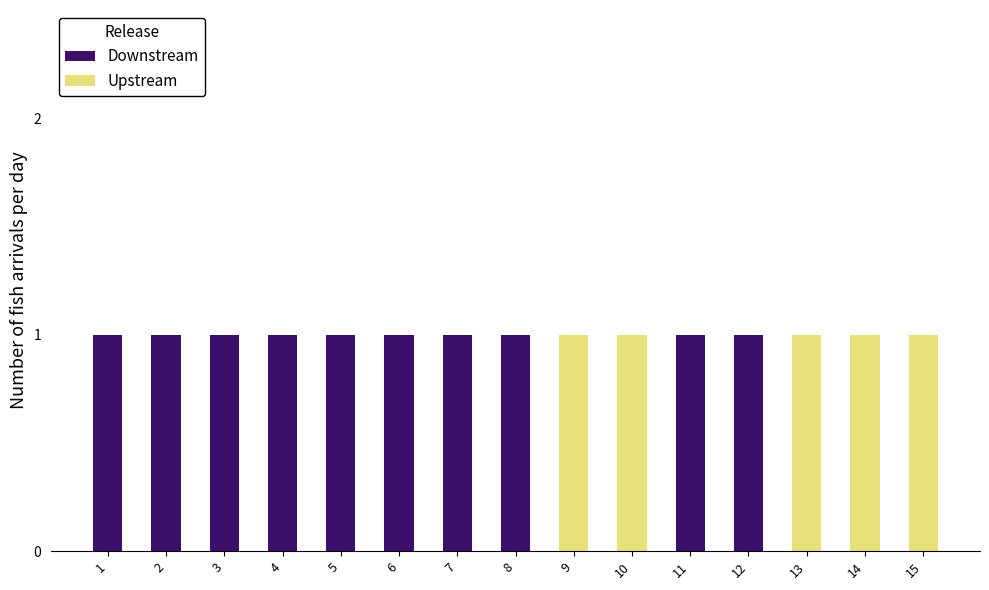

What is the sum of all Downstream values?

10